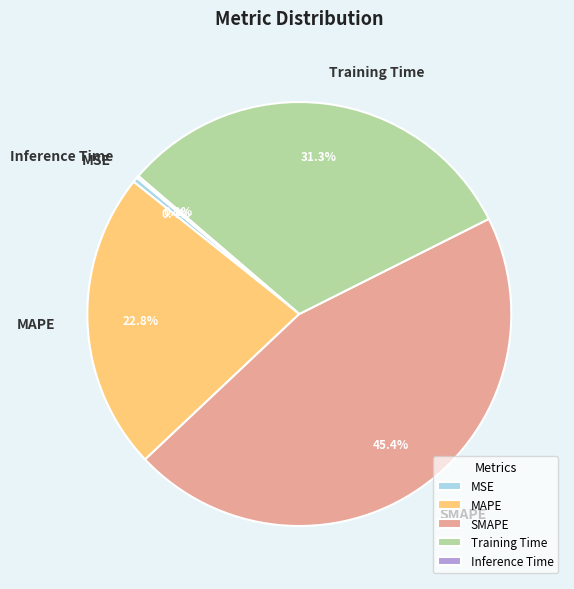

To the nearest percent, what portion does SMAPE represent?

45%